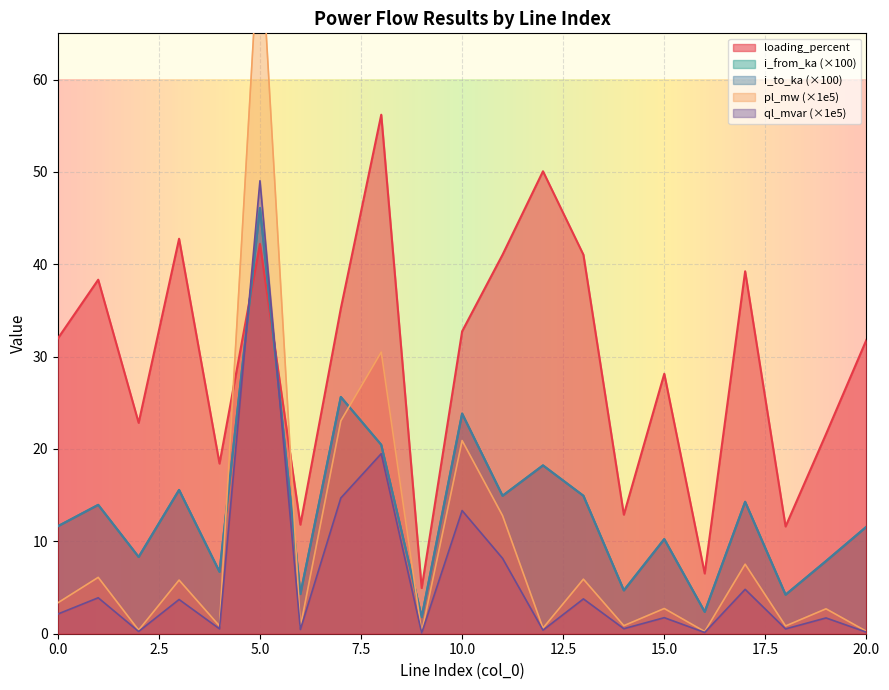

True or false: loading_percent has a value of 21.6 at 19.

True